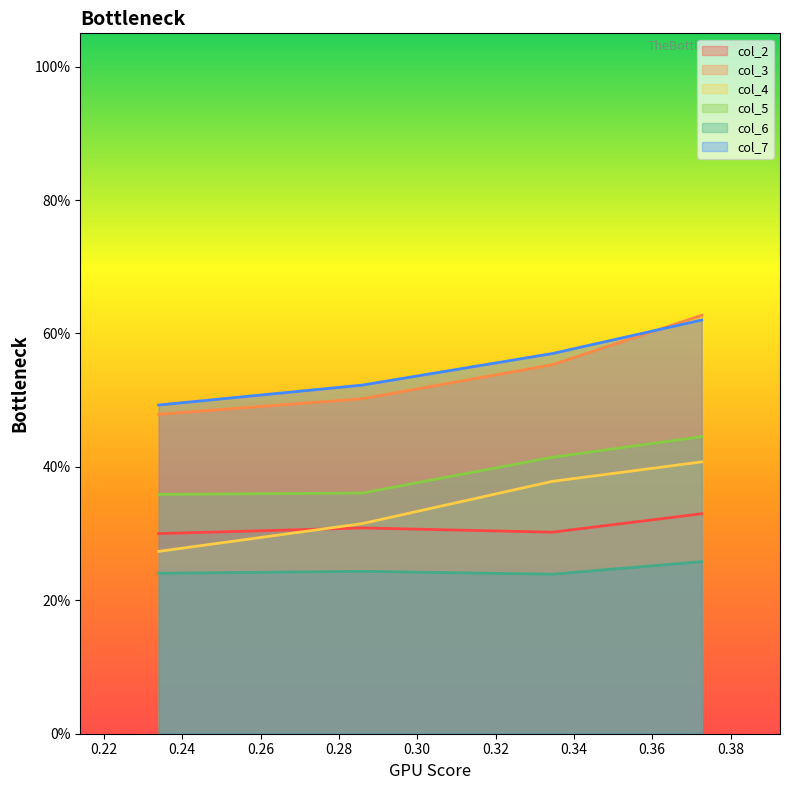

Reading left to right, what are all the values shown in this chart?

col_2: 0.3	0.3	0.3	0.3
col_3: 0.5	0.5	0.6	0.6
col_4: 0.3	0.3	0.4	0.4
col_5: 0.4	0.4	0.4	0.4
col_6: 0.2	0.2	0.2	0.3
col_7: 0.5	0.5	0.6	0.6